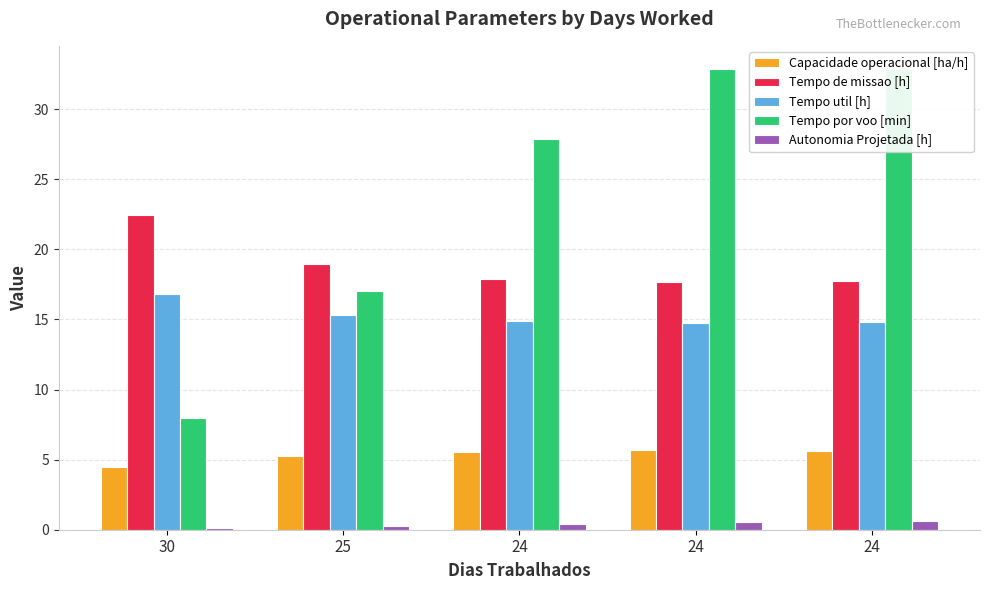

Which has a higher value, 25 or 30?

25